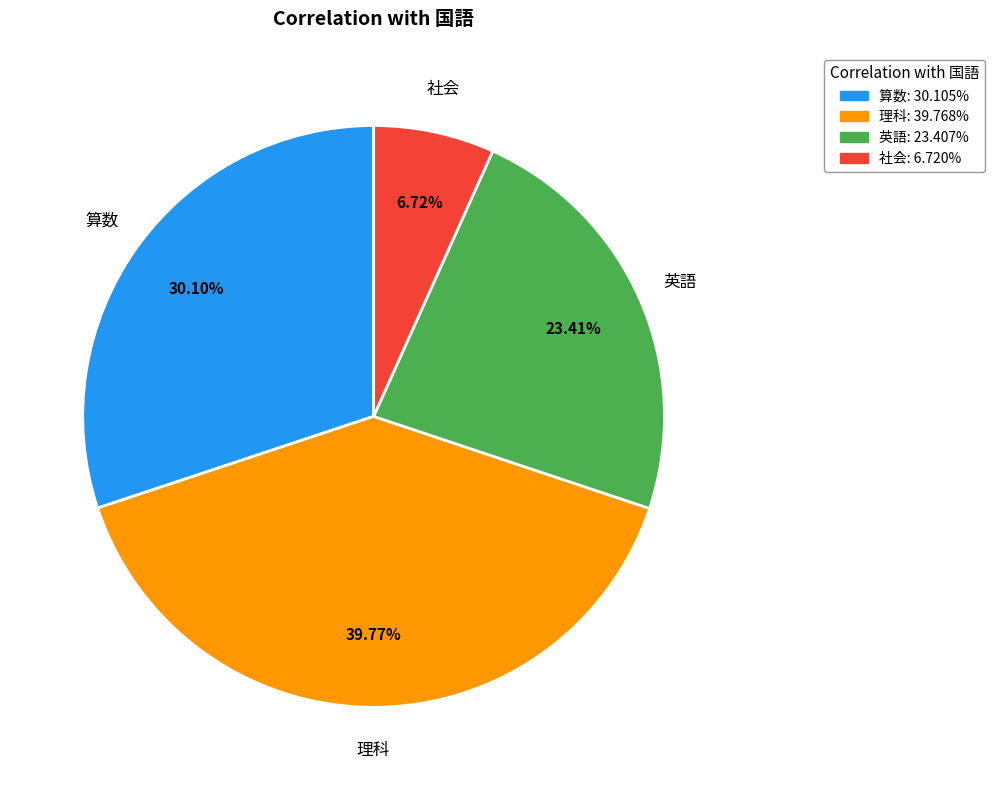

Which slice is the largest?

理科